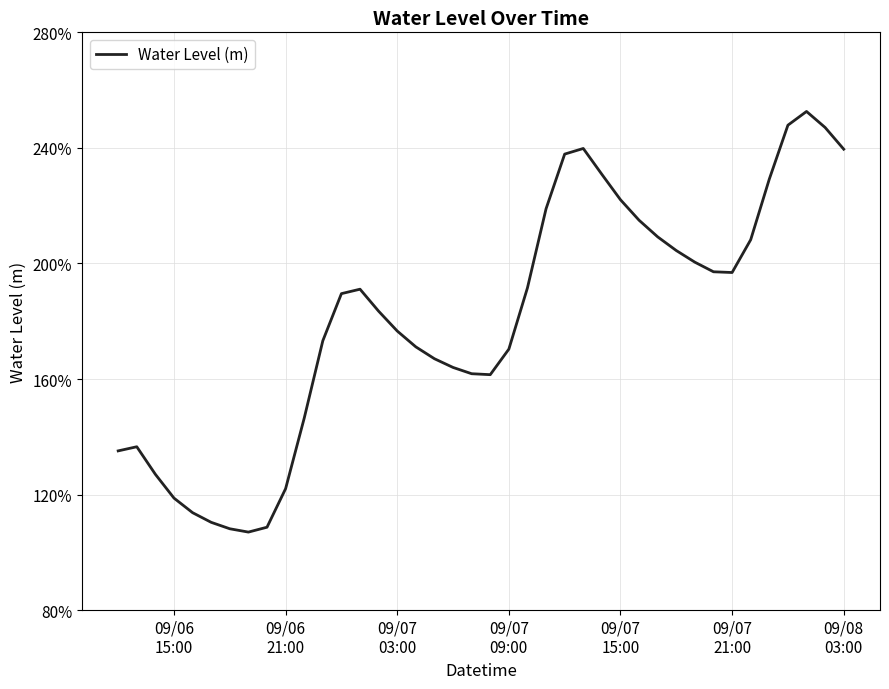

Is this an area chart (filled region under the line)?

No